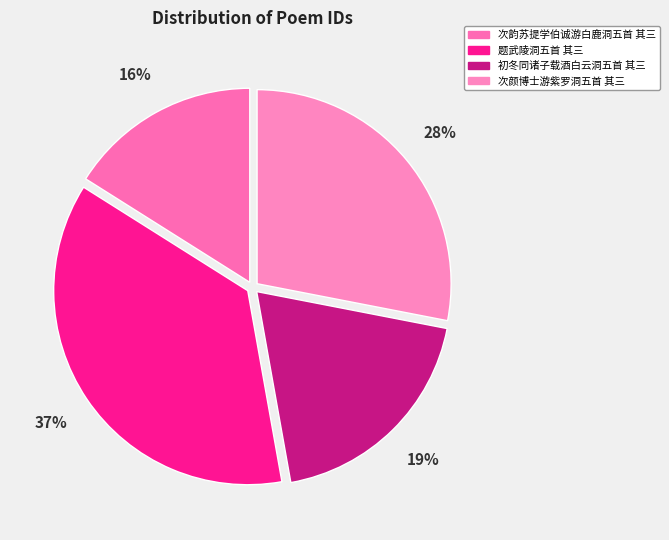

Combined, do 初冬同诸子载酒白云洞五首 其三 and 次颜博士游紫罗洞五首 其三 account for over 50%?

No